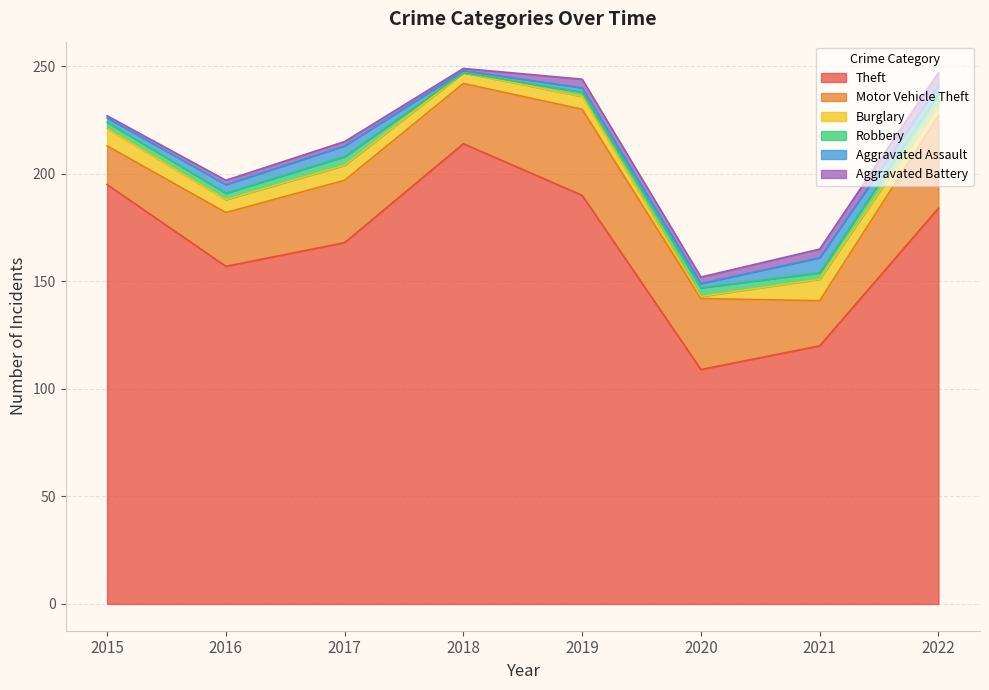

What is the difference between the second highest and minimum values in the Robbery series?

4